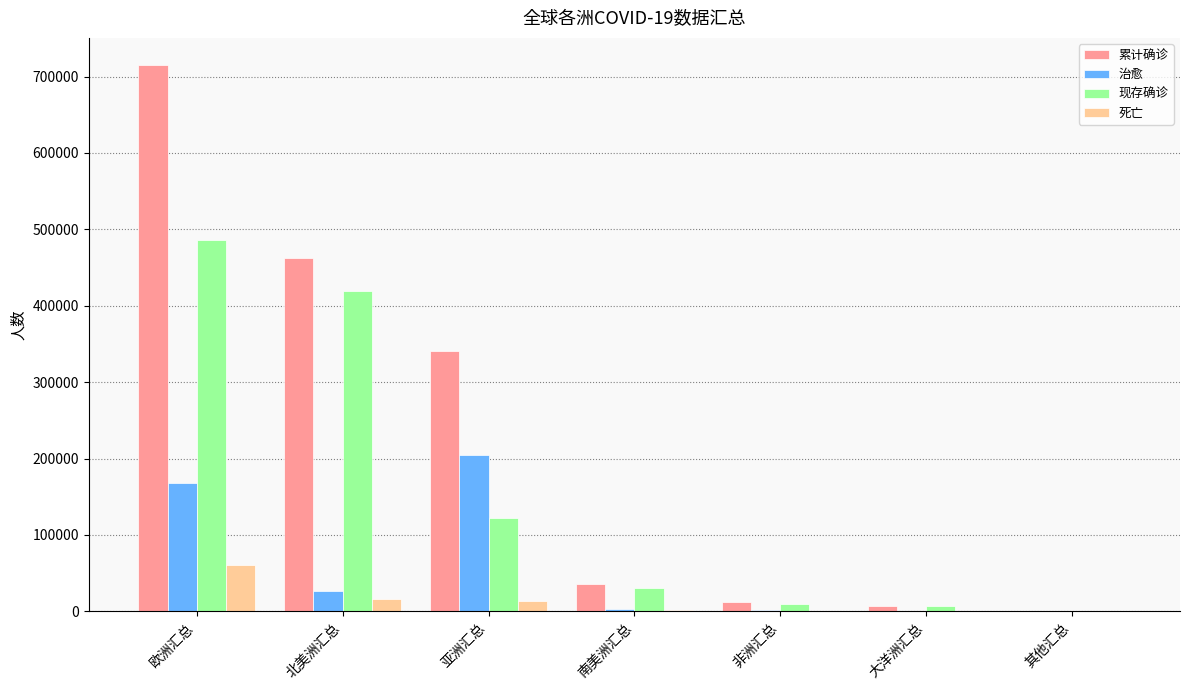

What is the greatest value displayed?

714843